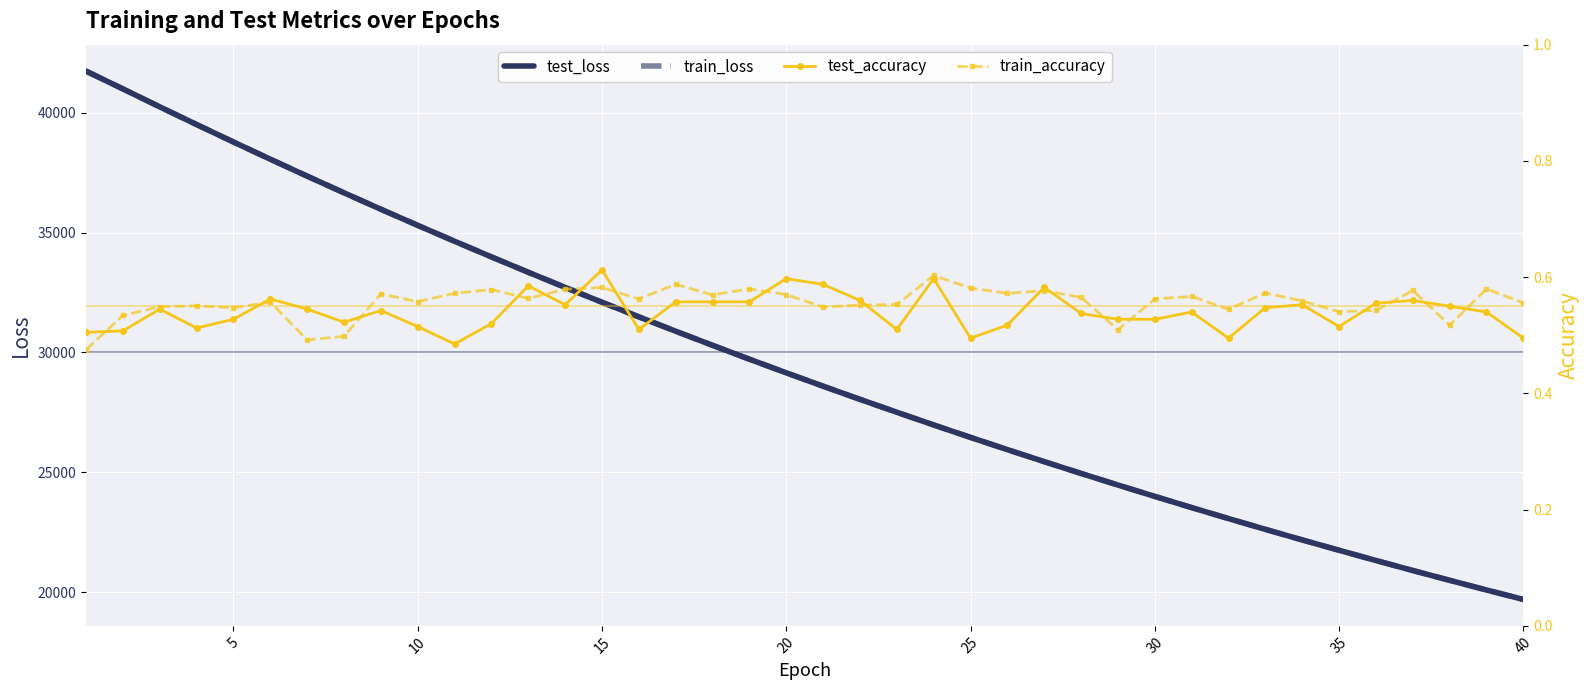

What is the maximum value for train_loss?

41737.1